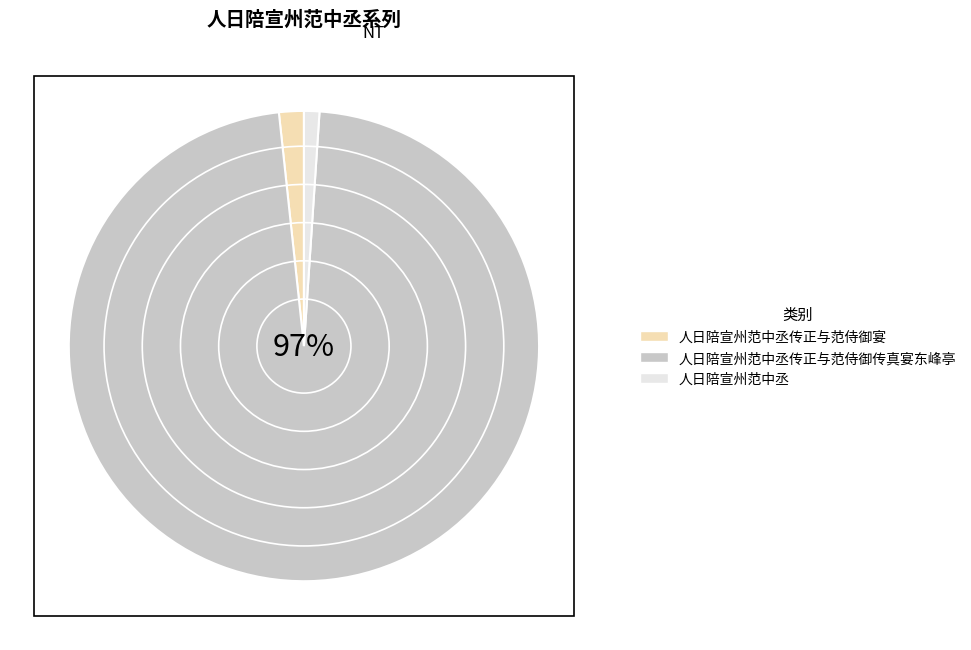

Combined, do 人日陪宣州范中丞传正与范侍御宴 and 人日陪宣州范中丞 account for over 50%?

No